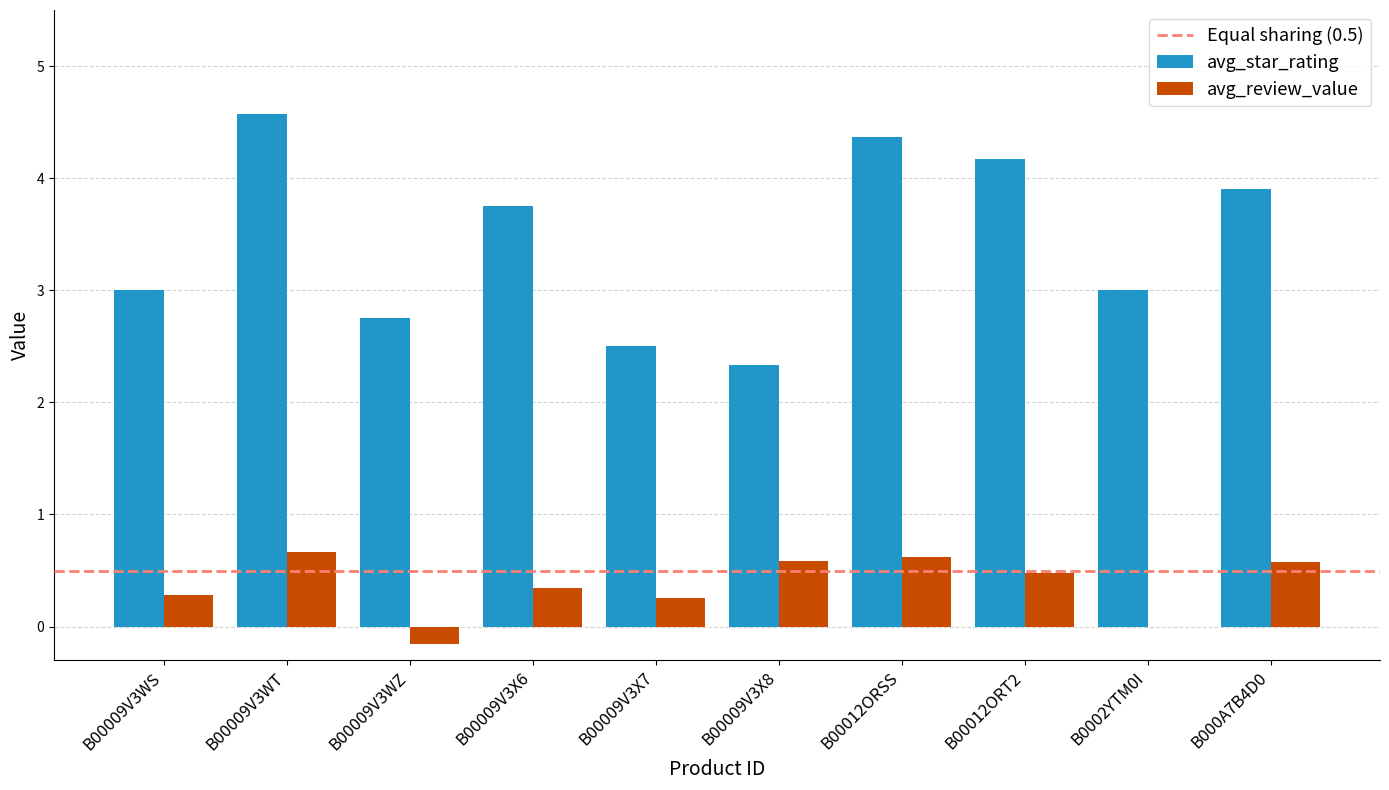

Reading left to right, list all the values displayed in this chart.

avg_star_rating: 3.0	4.6	2.8	3.8	2.5	2.3	4.4	4.2	3.0	3.9
avg_review_value: 0.3	0.7	-0.2	0.3	0.3	0.6	0.6	0.5	0.0	0.6